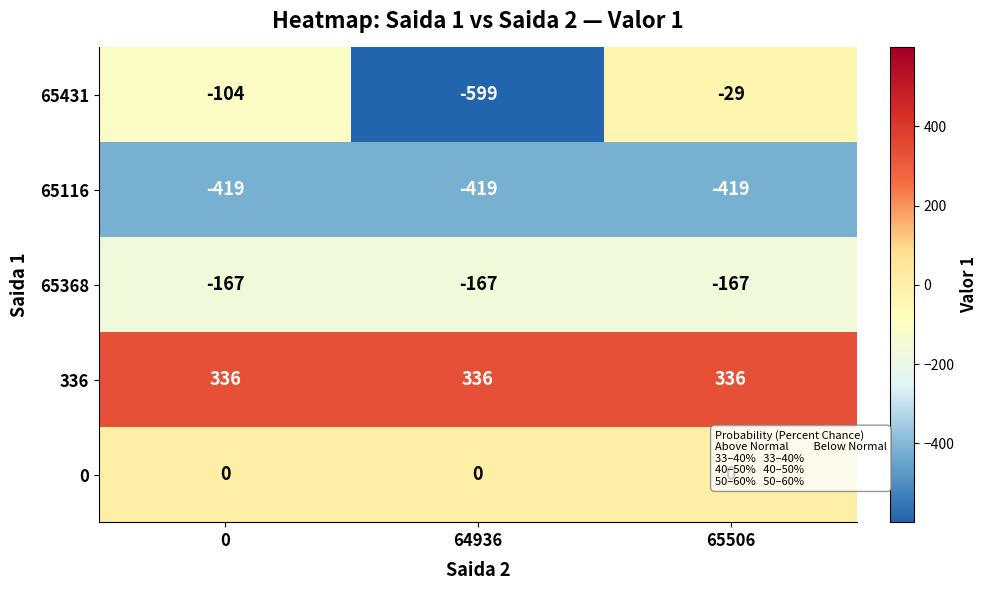

What is the total value across all series at 0?

-354